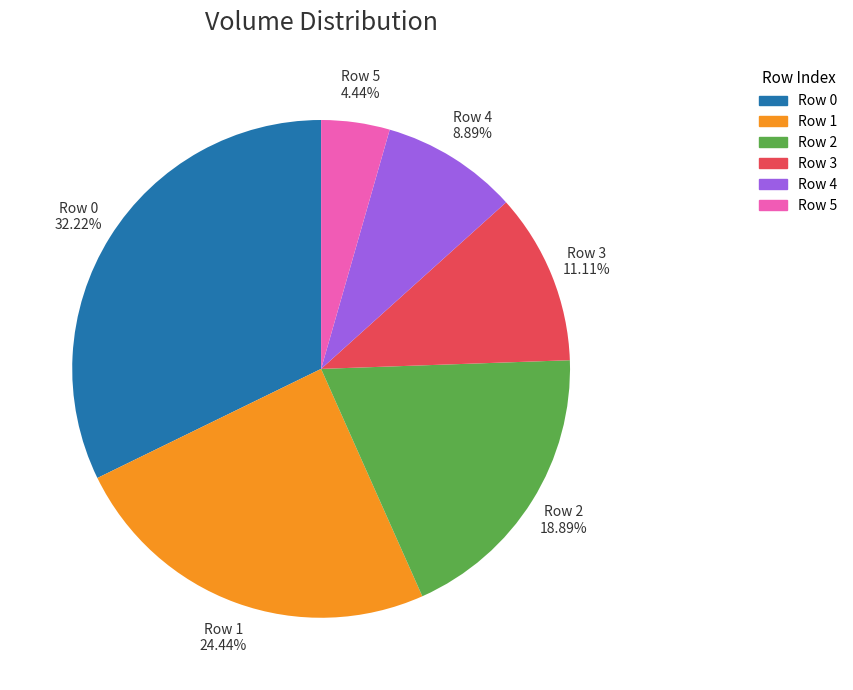

To the nearest percent, what portion does Row 3 represent?

11%